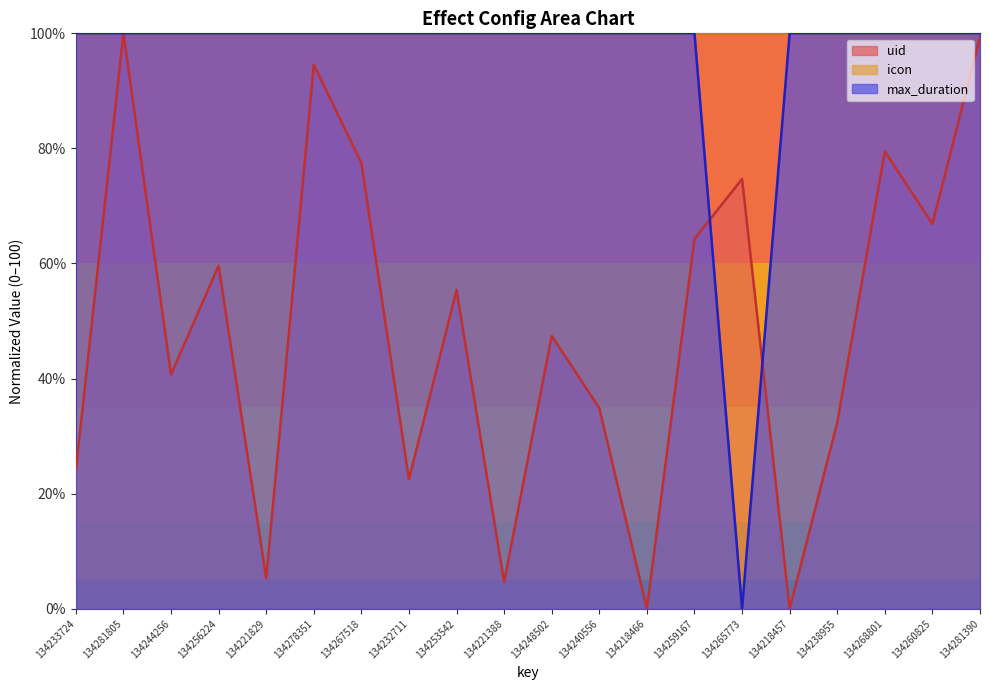

At which category is the sum across all series the highest?

134281805